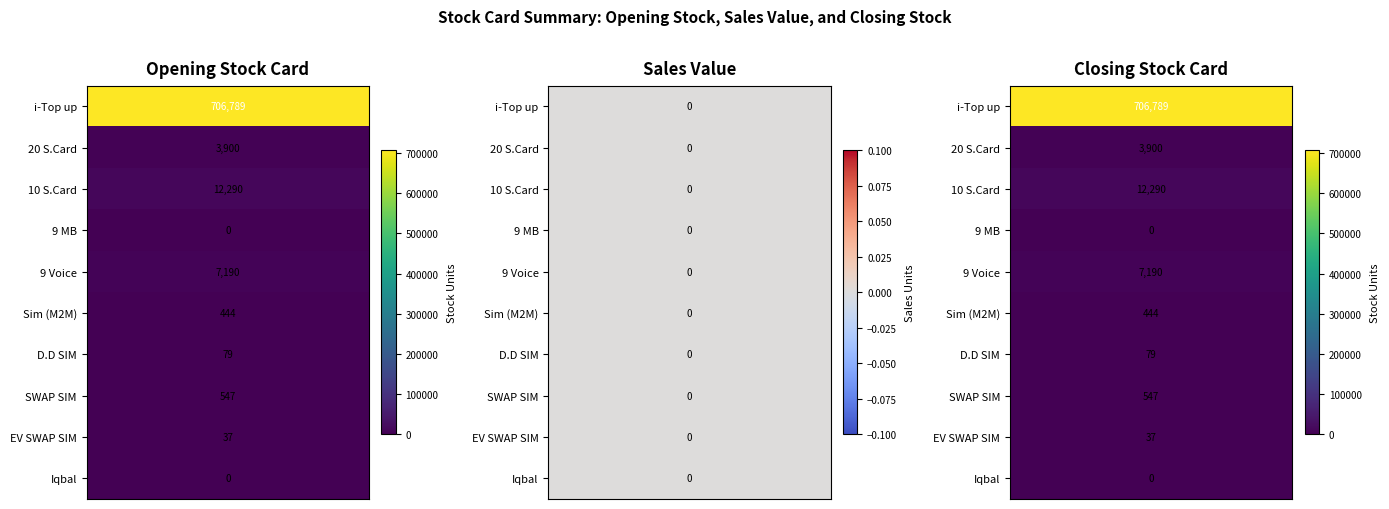

What is the total value across all series at 0?

1413578